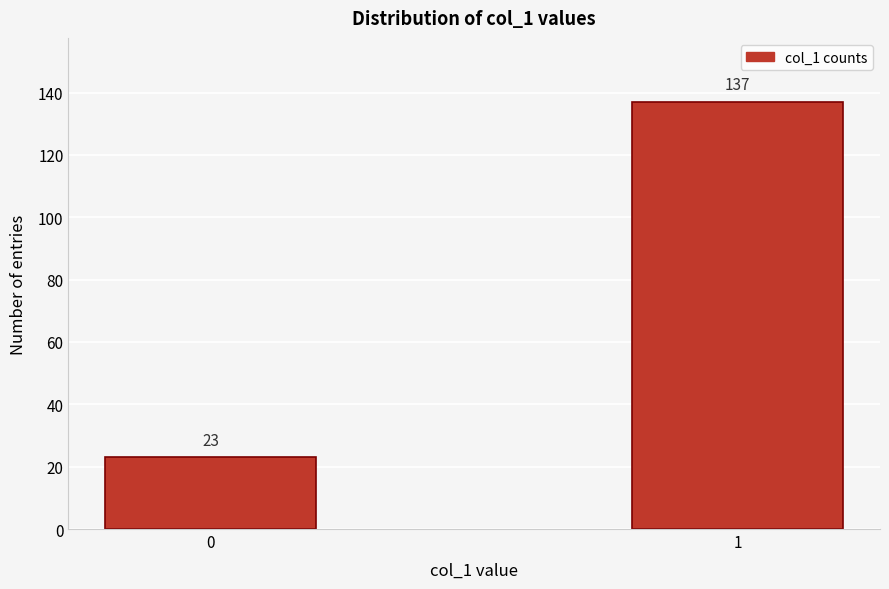

Reading right to left, what are all the values shown in this chart?

137	23